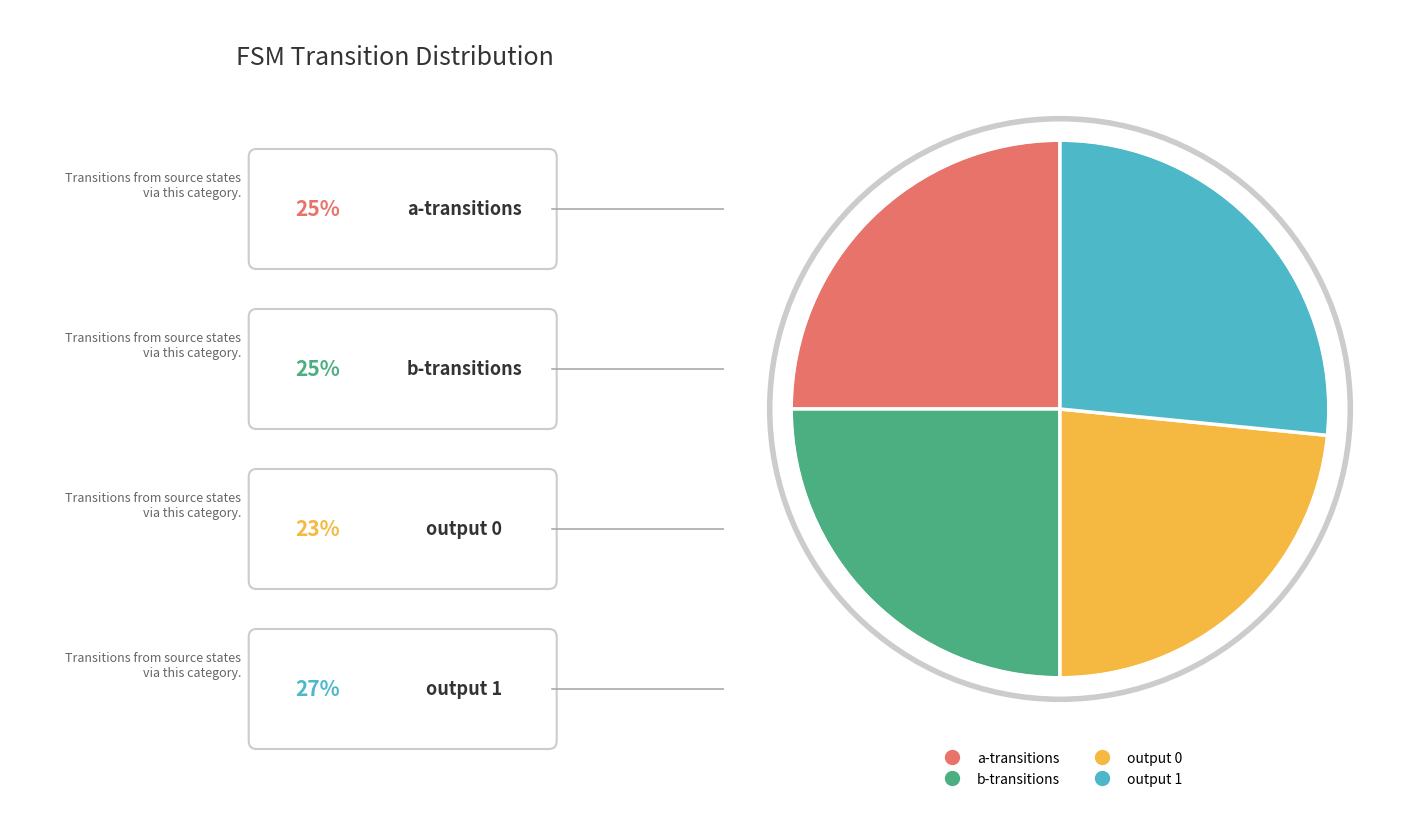

Does any single category account for the majority?

No